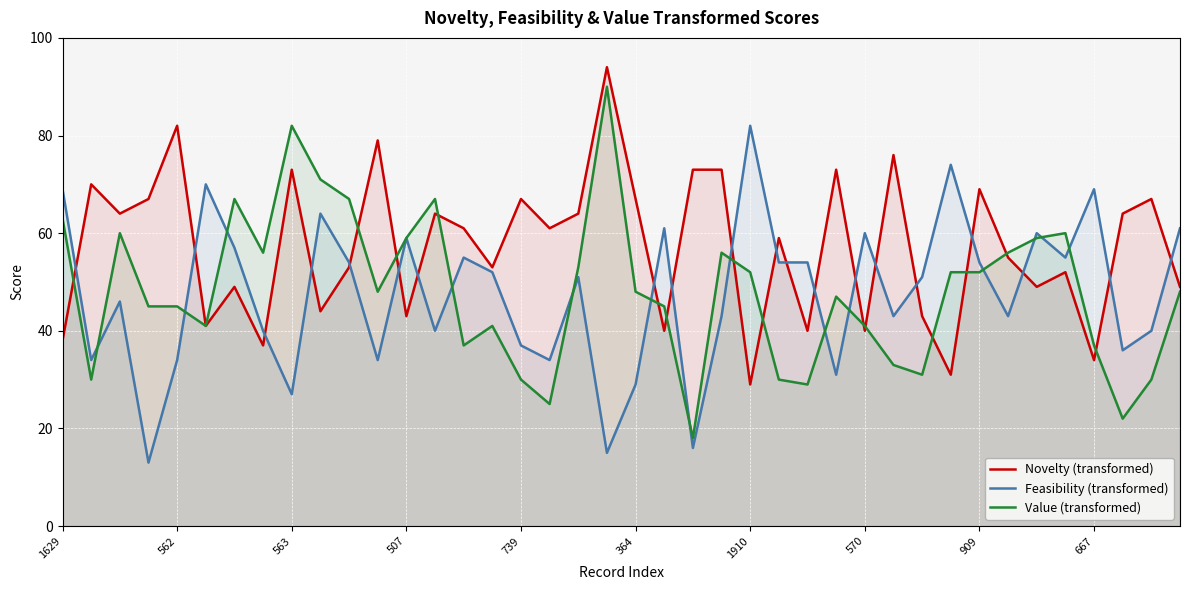

How many intersections are there between Feasibility (transformed) and Novelty (transformed)?

20